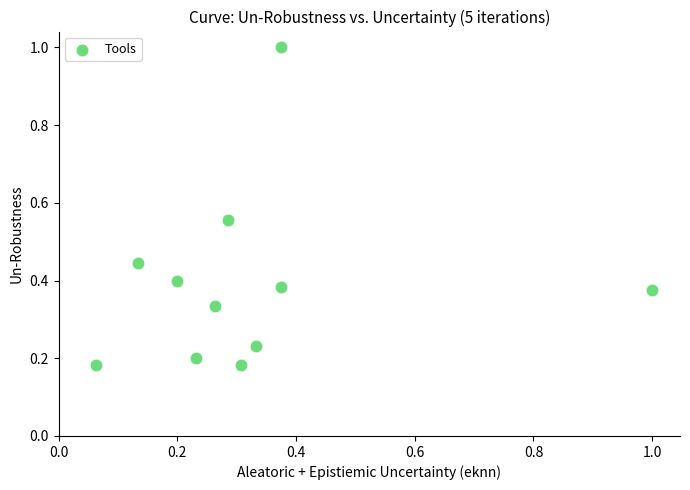

What is the range of Y values (max minus min)?

0.8